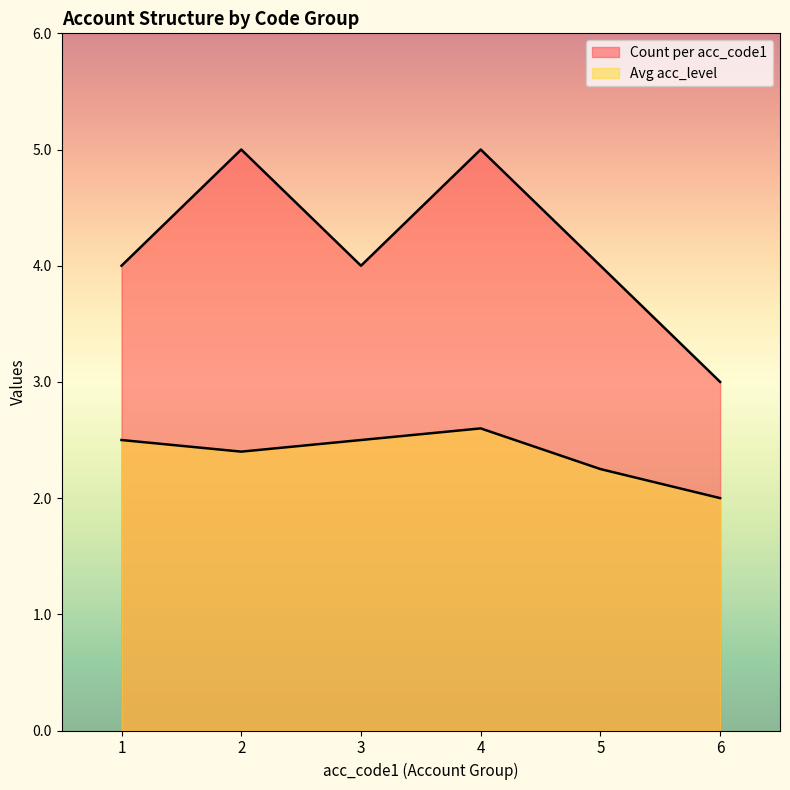

True or false: Count per acc_code1 has a value of 2.9 at 2.

False